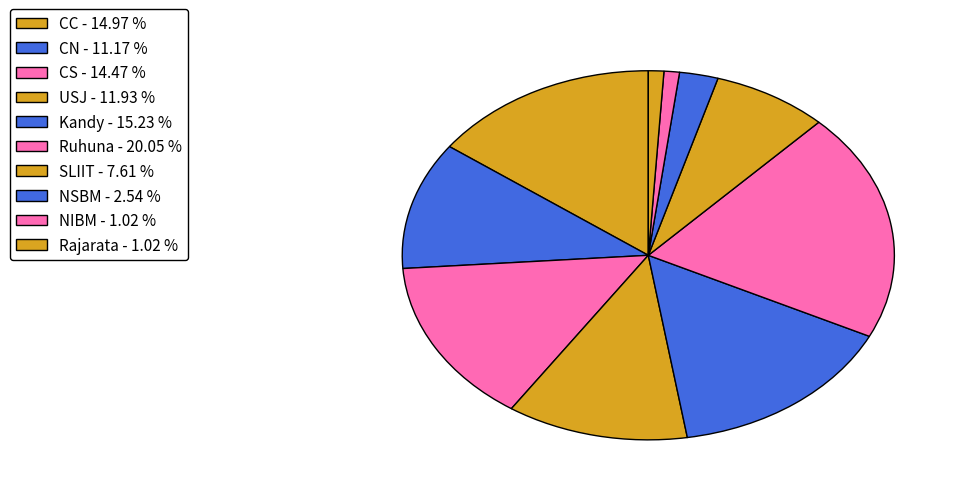

Combined, do CS and Kandy account for over 50%?

No